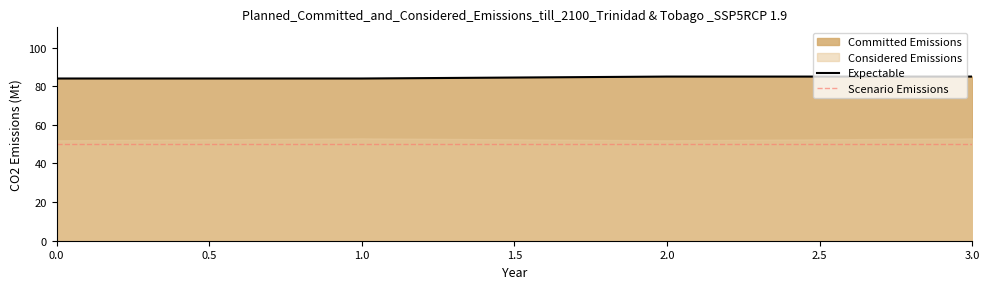

What is the average value?

84